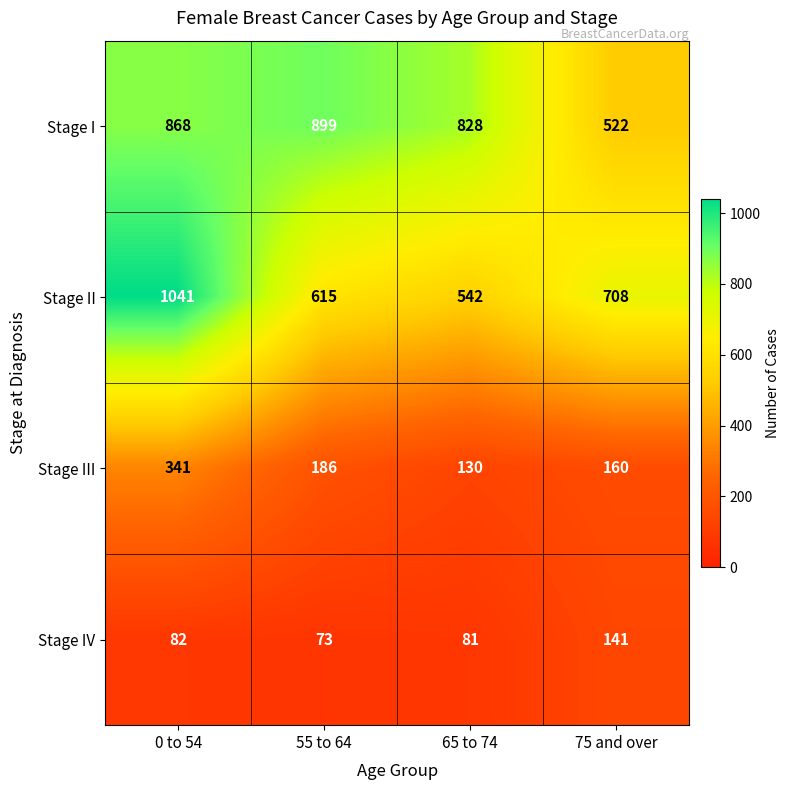

What value does the Stage III series have at 55 to 64, to the nearest 50?

200